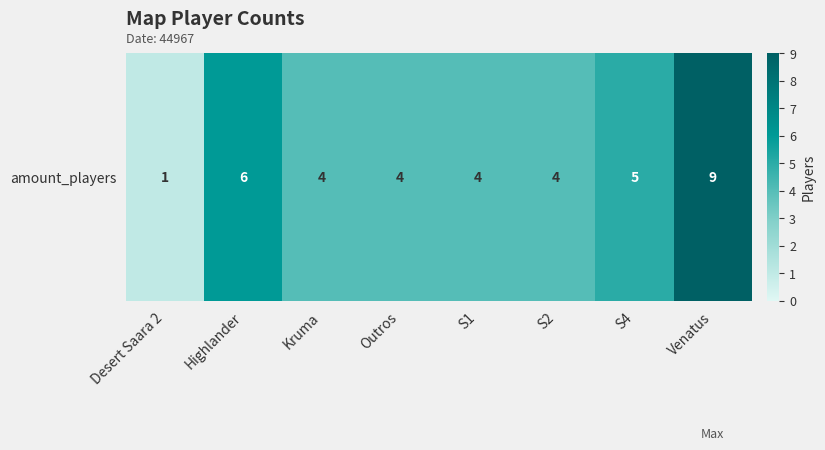

How many series are shown in this chart?

1